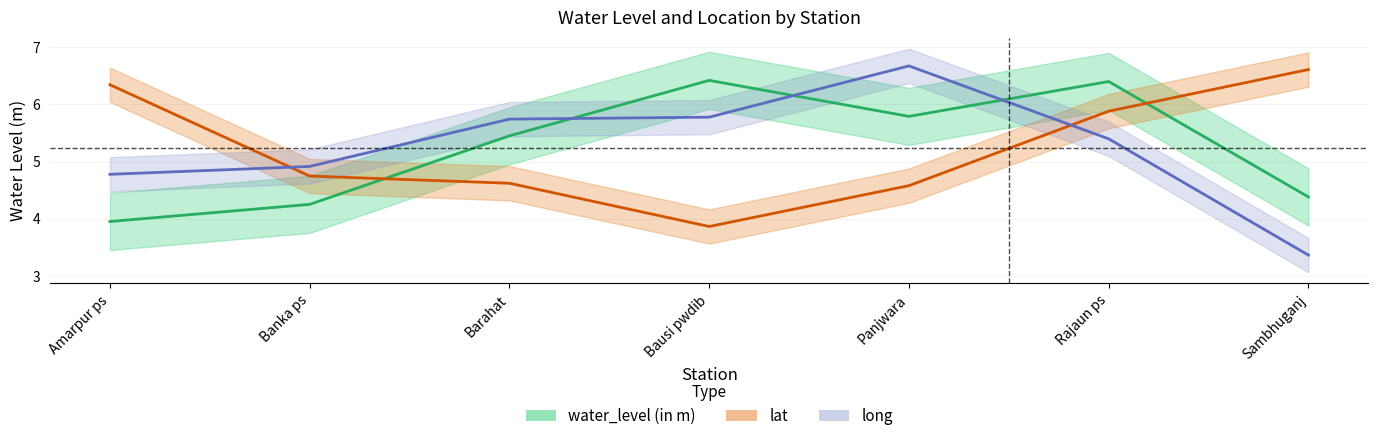

Is this an area chart (filled region under the line)?

No